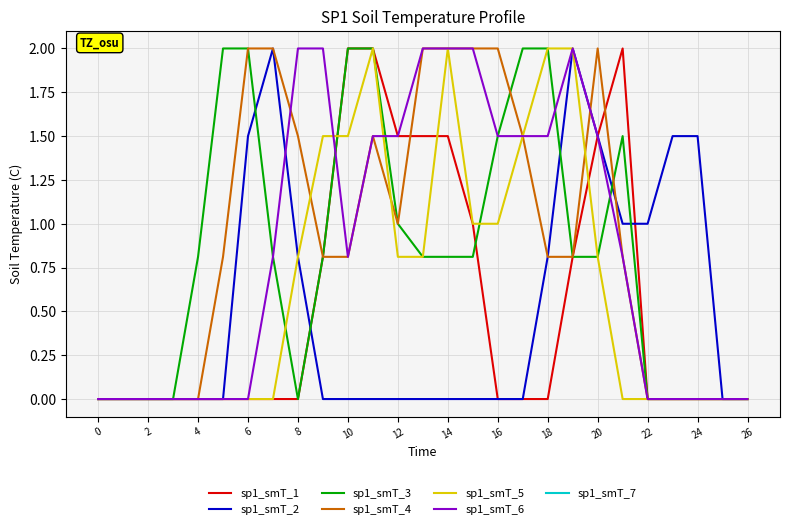

What is the maximum value shown in the chart?

2.0